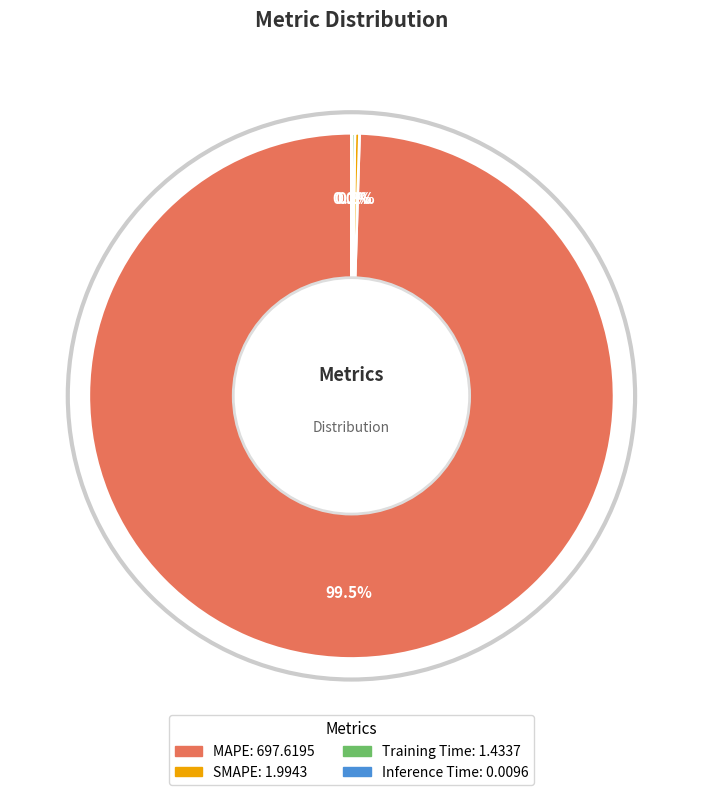

To the nearest percent, what is the difference between the largest and smallest slice percentages?

100%